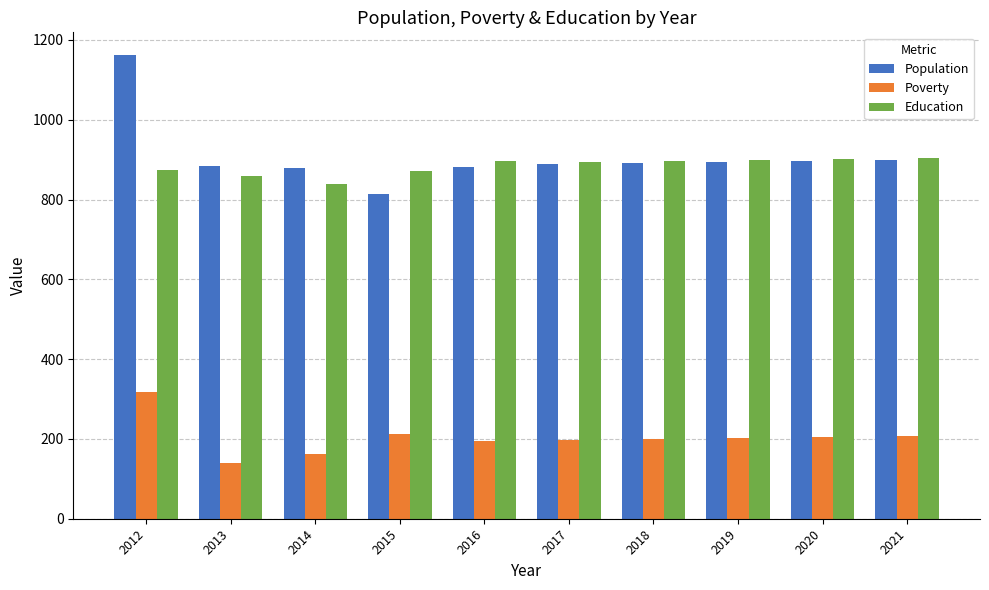

What value does the Poverty series have at 2017, to the nearest 50?

200